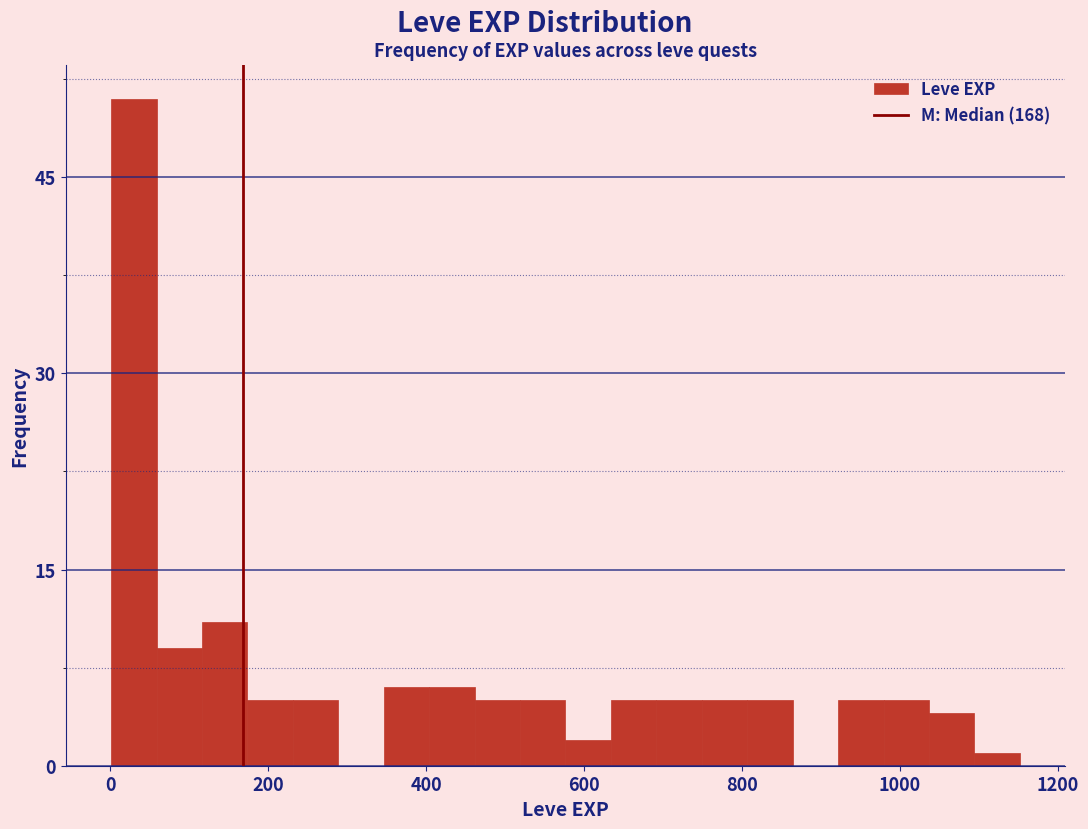

Around what value on the x-axis is the tallest bar? Give the approximate position of its centre, as read against the axis.

20